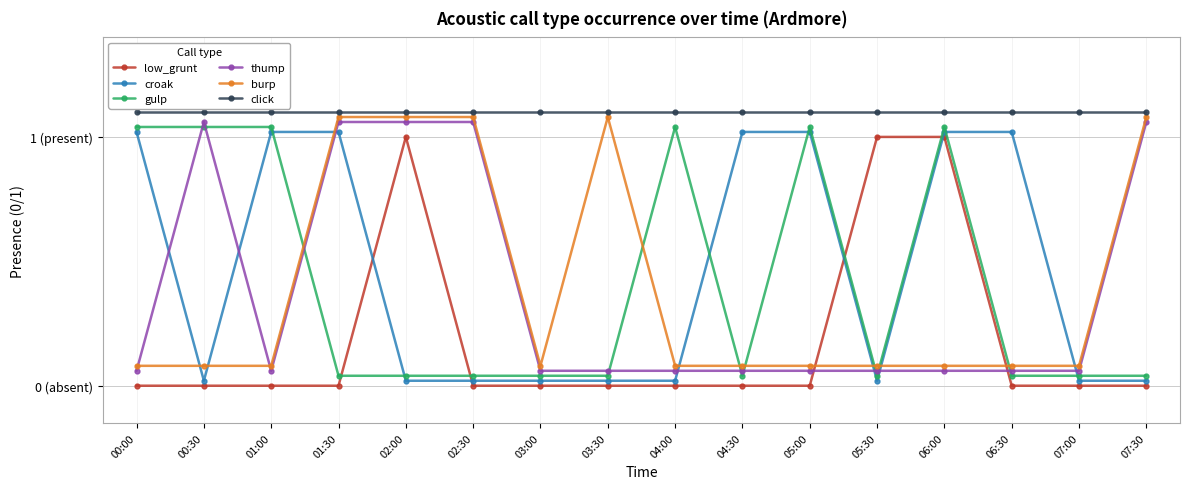

What are all the series names shown in the legend?

low_grunt, croak, gulp, thump, burp, click